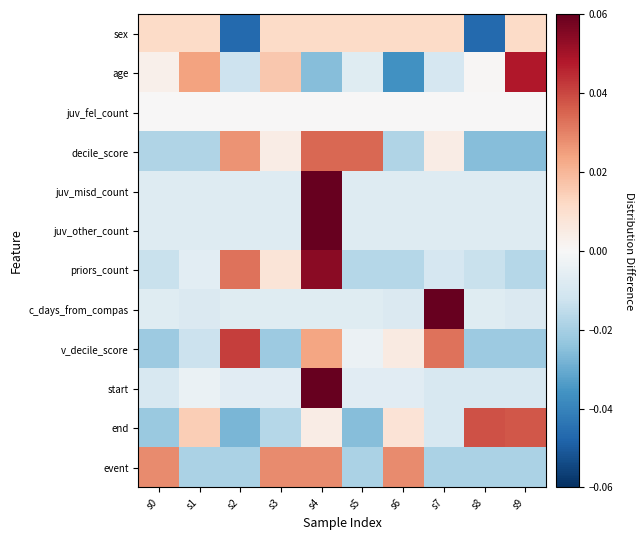

Which series has the widest spread of values?

age